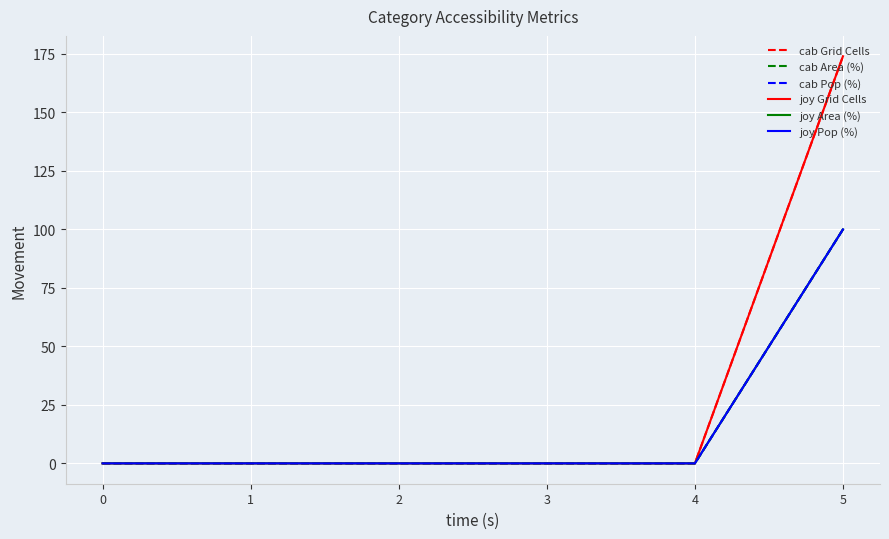

Does the chart display data point markers on the line(s)?

No